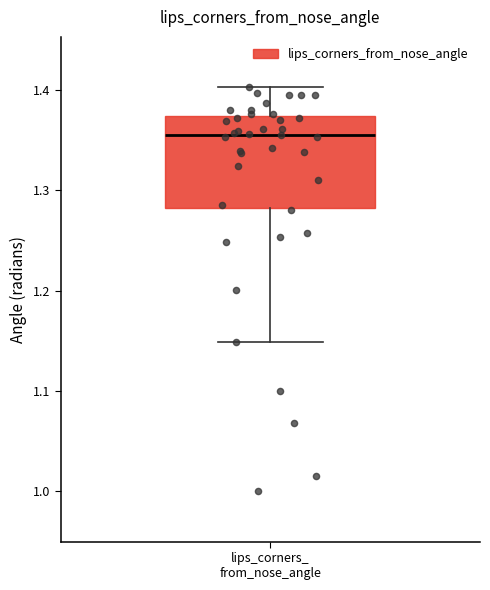

Where does the lower whisker of the box for lips_corners_ from_nose_angle end on the y-axis? The values are not printed on the chart, so give them approximately, as read against the axis.

1.15